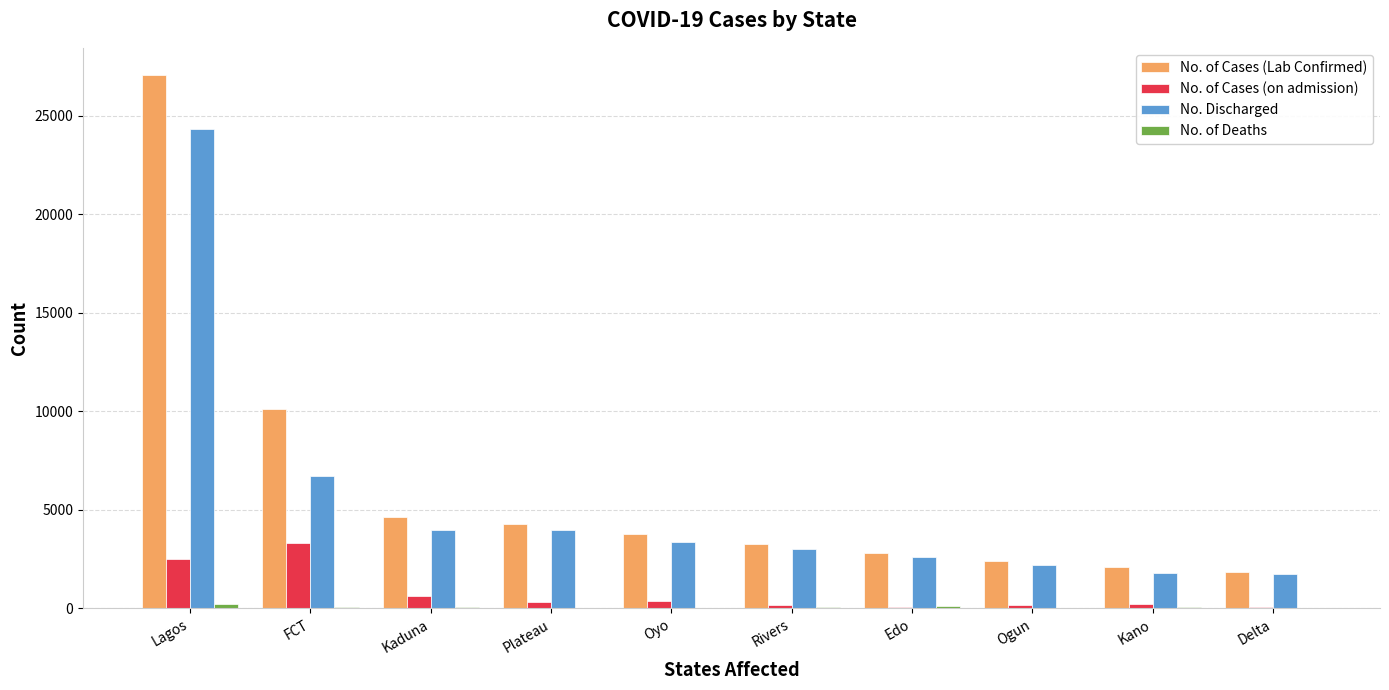

Which series has the largest total across all categories?

No. of Cases (Lab Confirmed)